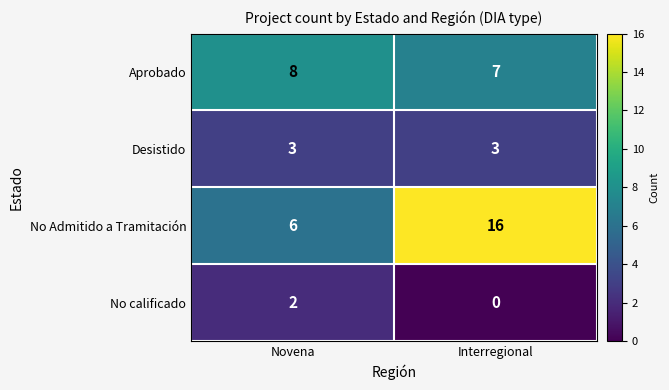

Reading left to right, transcribe all the data shown in this chart.

Aprobado: Novena=8	Interregional=7
Desistido: Novena=3	Interregional=3
No Admitido a Tramitación: Novena=6	Interregional=16
No calificado: Novena=2	Interregional=0